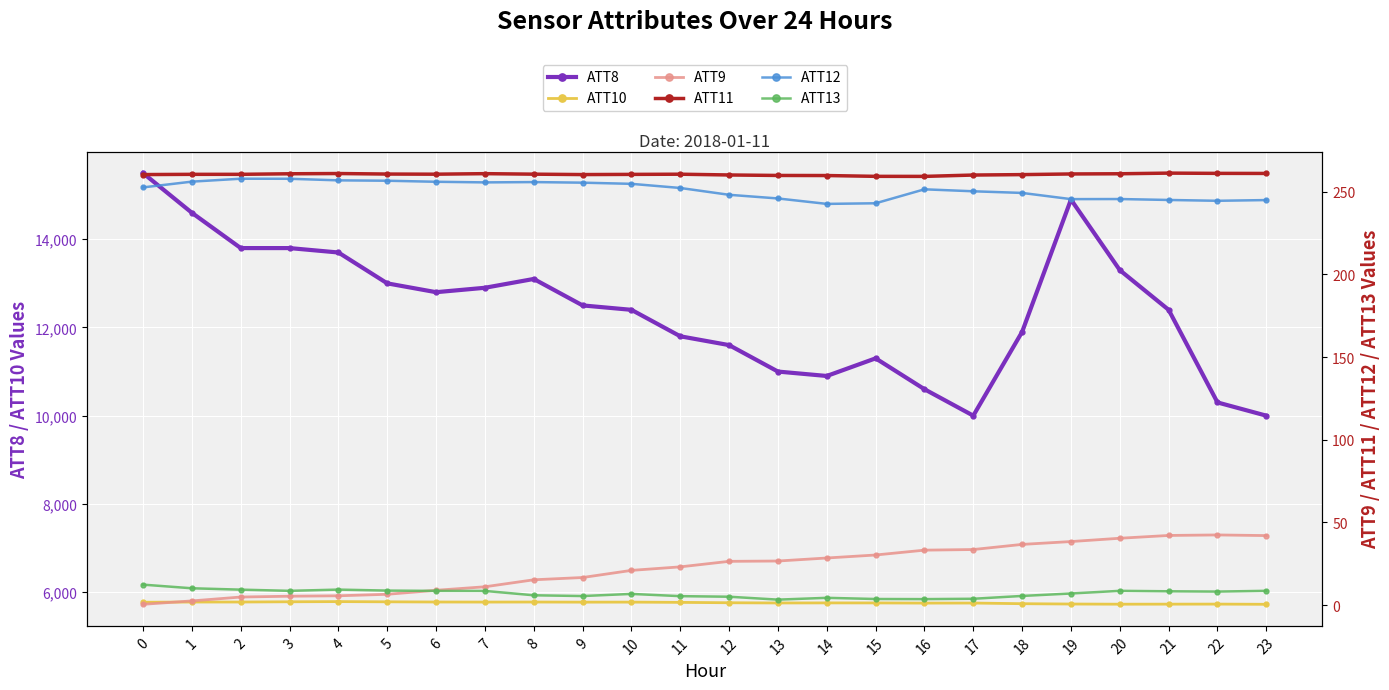

True or false: ATT12 and ATT9 intersect in this chart.

False